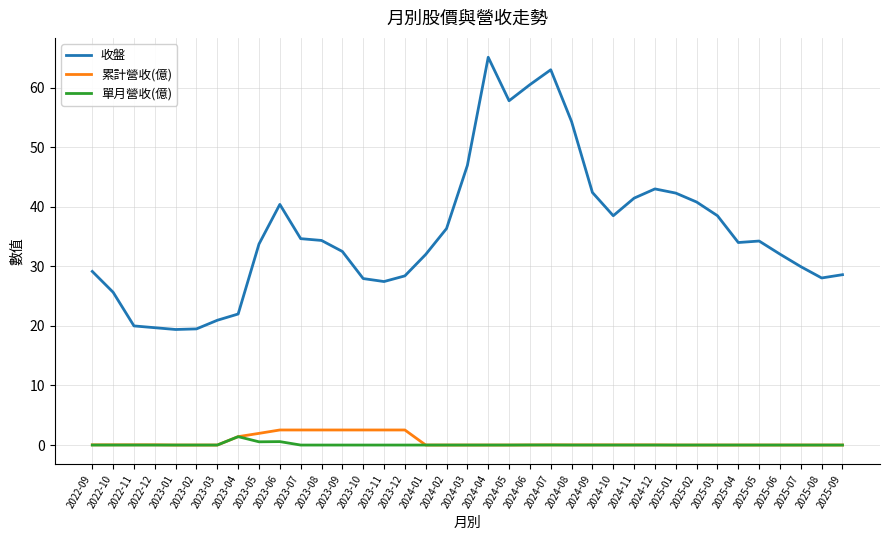

Which category has the highest value across all series?

2024-04